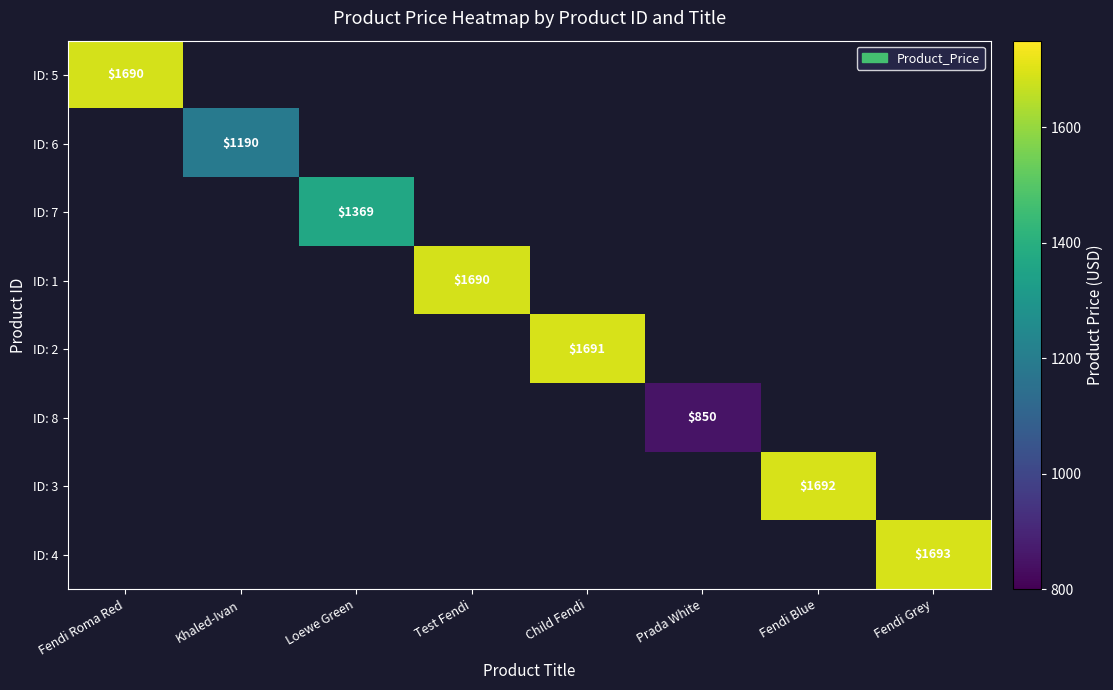

Is the value of ID: 3 at Fendi Roma Red greater than the value of ID: 7 at Test Fendi?

No